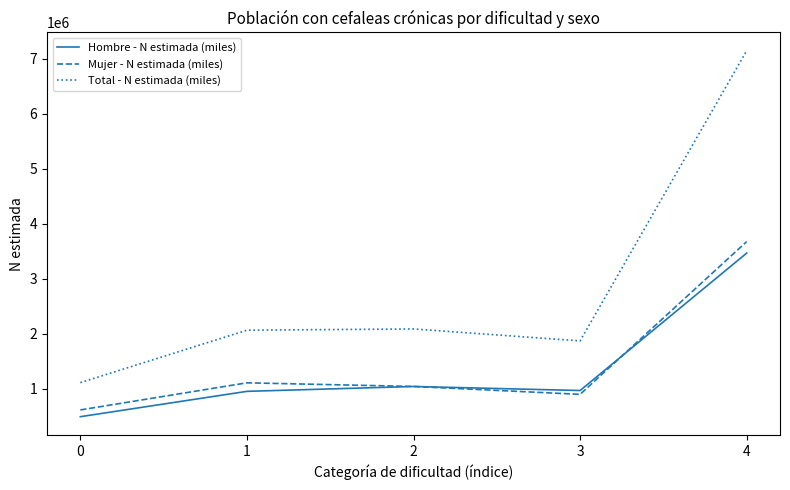

In Total - N estimada (miles), how many points are lower than both neighbors (excluding endpoints)?

1